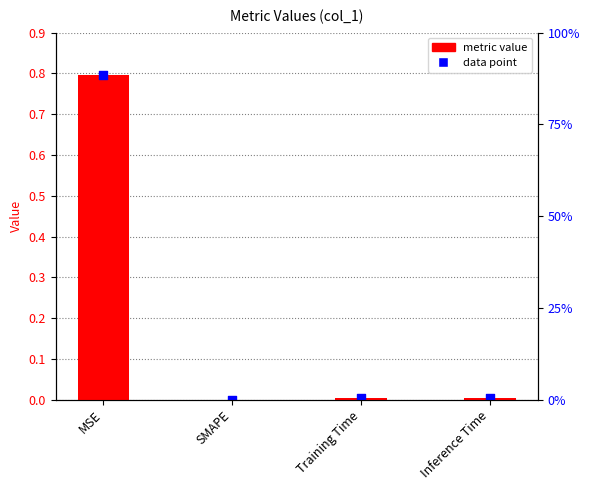

What are all the series names shown in the legend?

metric value, data point